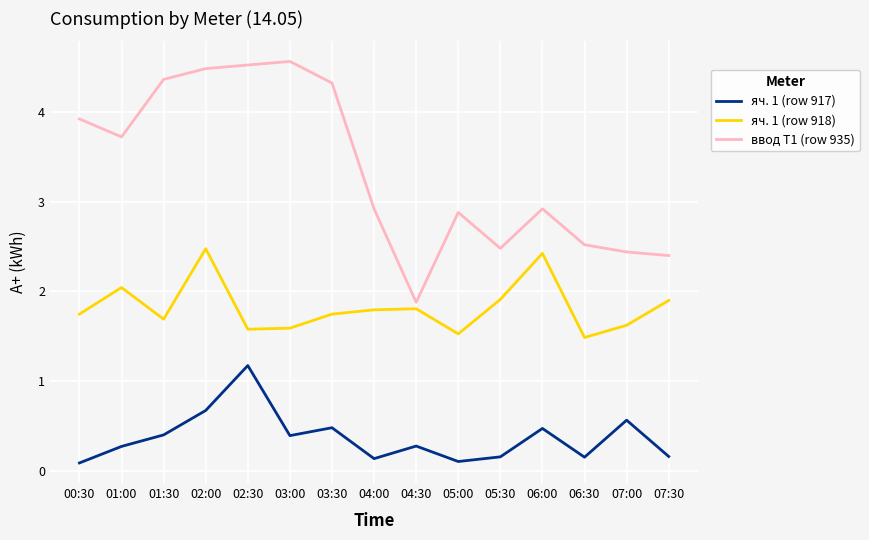

Does the chart have visible grid lines?

Yes